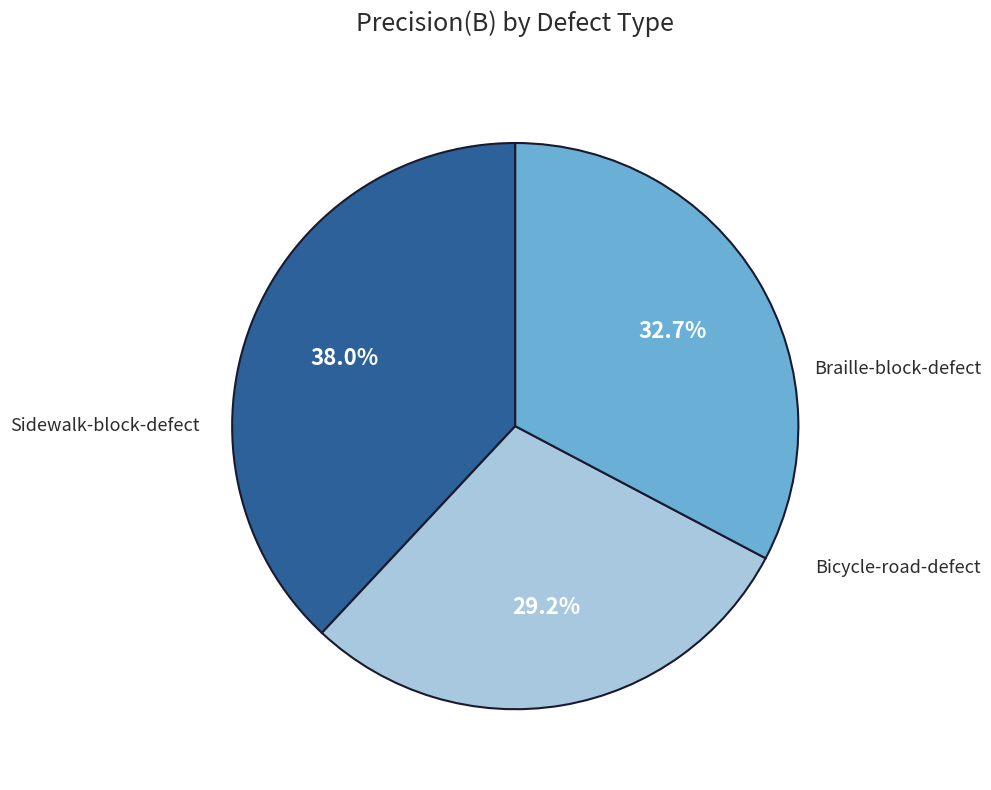

To the nearest percent, what portion does Bicycle-road-defect represent?

33%